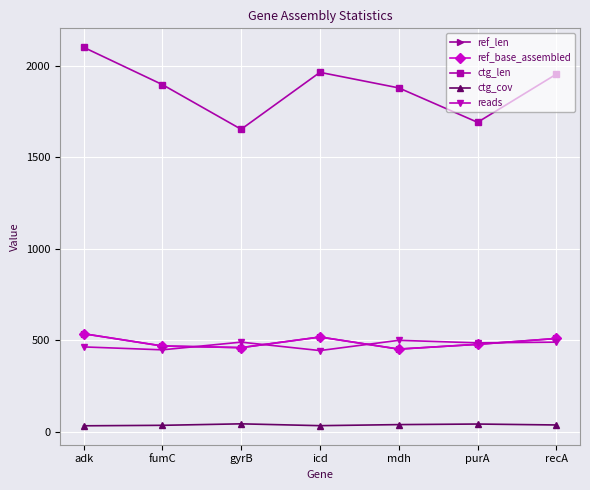

At which label does ref_base_assembled first exceed 478?

adk